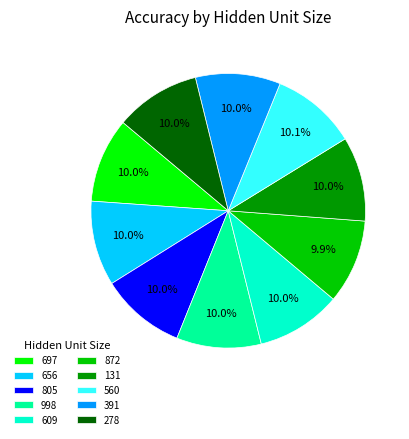

How many slices are in this pie chart?

10